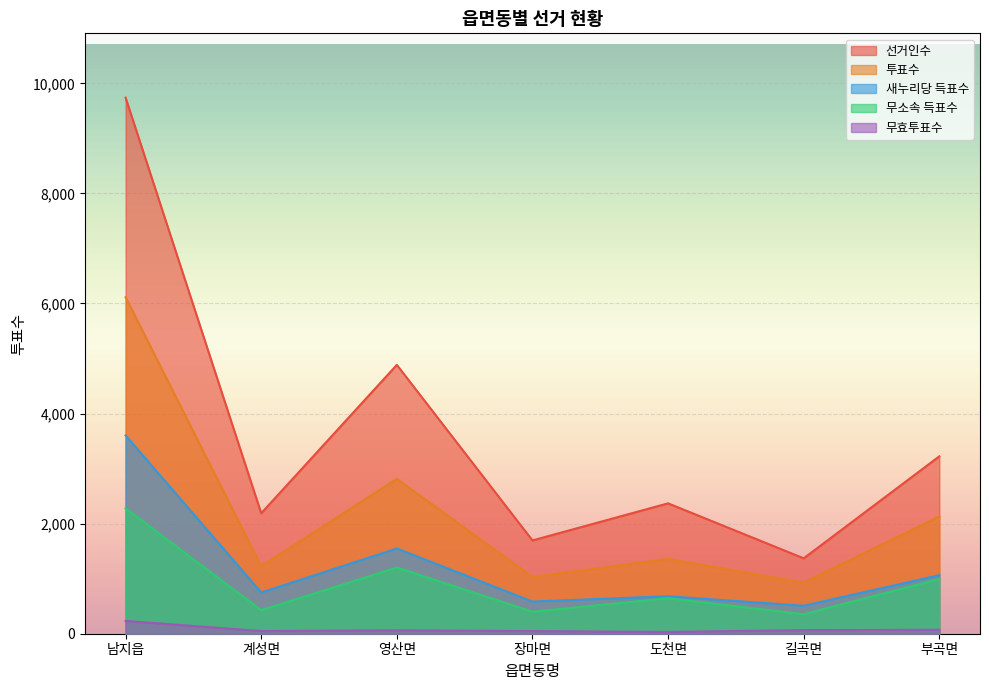

Which series changed the most between 남지읍 and 도천면?

선거인수